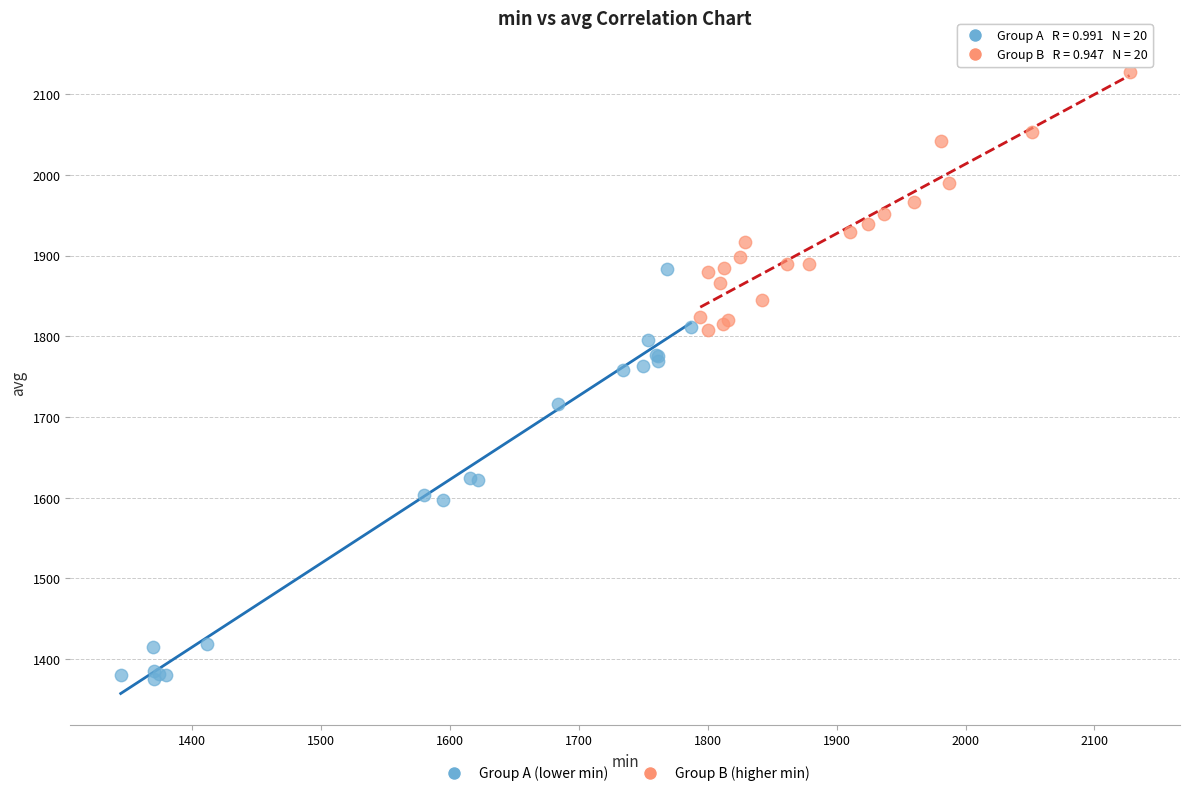

Which series contains the highest Y value?

Group B (higher min)